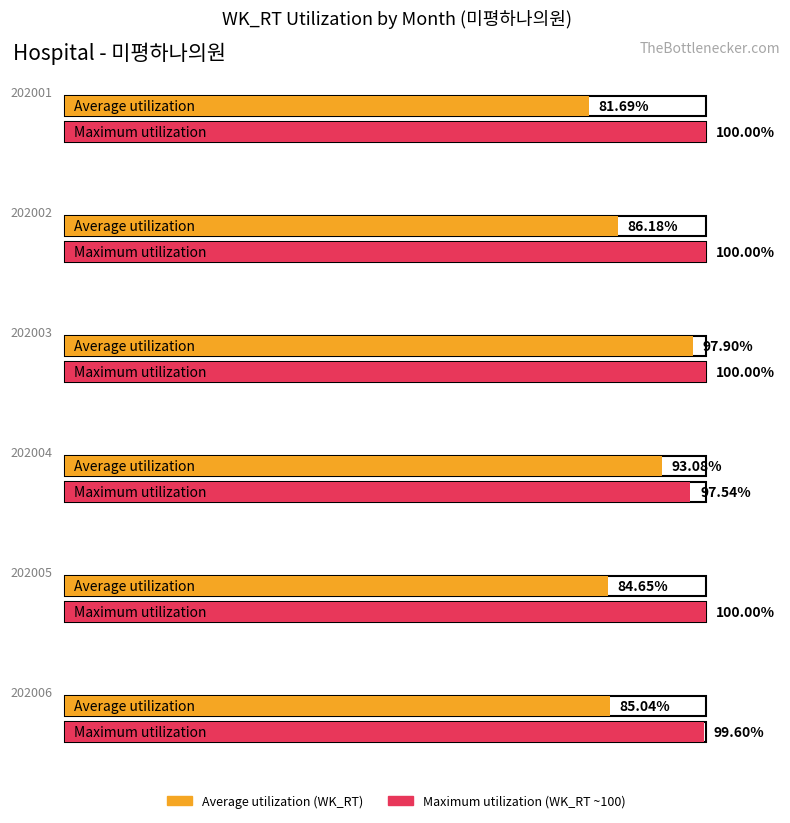

What is the total value across all series at 202001?

181.7